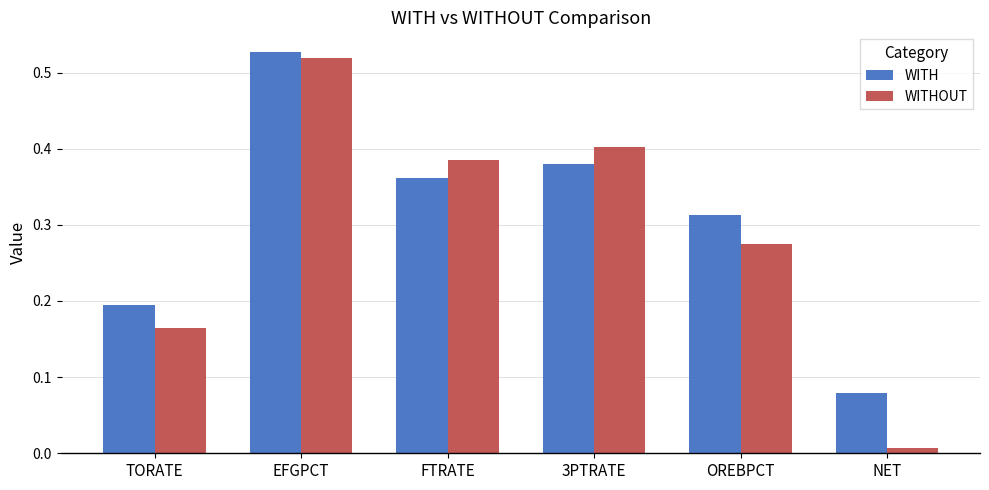

How many series are shown in this chart?

2